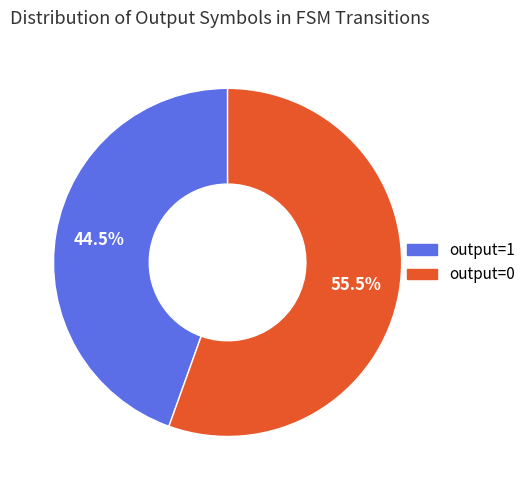

To the nearest percent, what is the average slice percentage?

50%